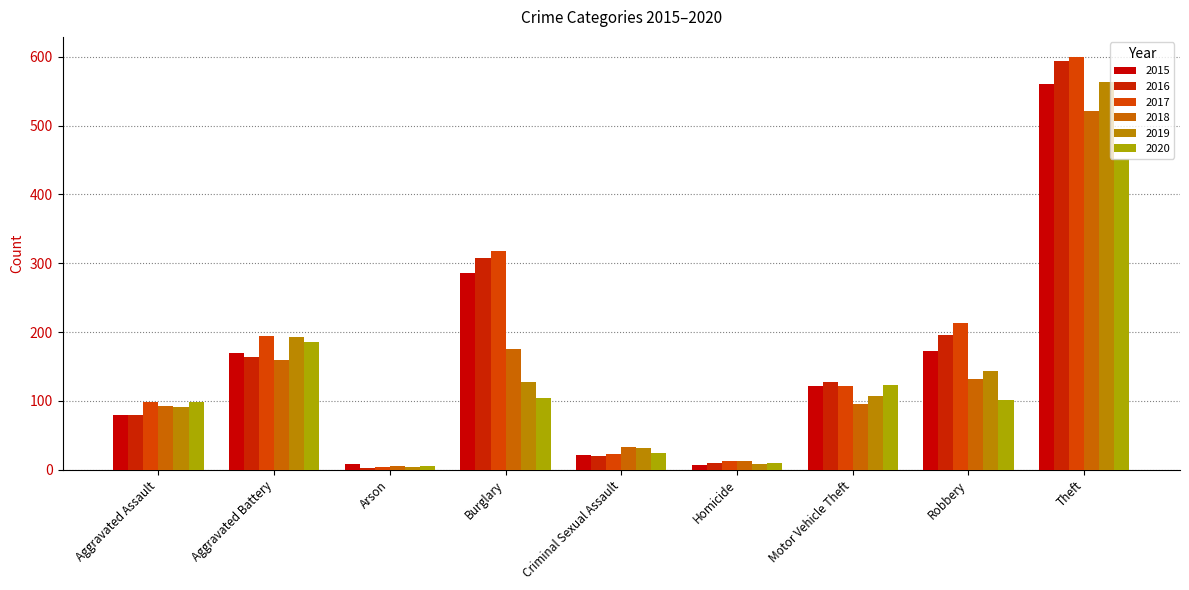

True or false: 2019 has a value of 156 at Aggravated Assault.

False